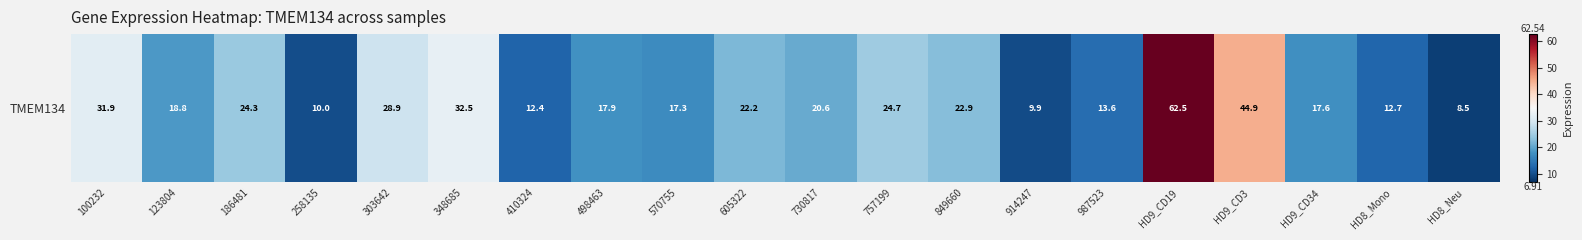

Reading left to right, extract all data points from this chart.

100232=31.9	123804=18.8	186481=24.3	258135=10.0	303642=28.9	348685=32.5	410324=12.4	498463=17.9	570755=17.3	605322=22.2	730817=20.6	757199=24.7	849660=22.9	914247=9.9	987523=13.6	HD9_CD19=62.5	HD9_CD3=44.9	HD9_CD34=17.6	HD8_Mono=12.7	HD8_Neu=8.5